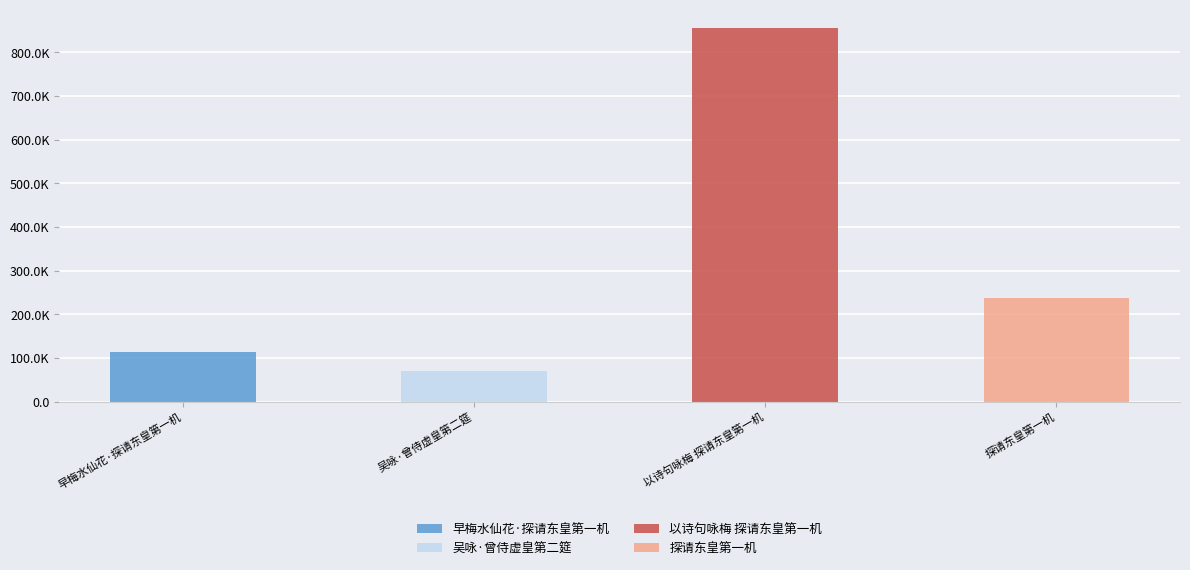

Where does the data first go above 236774?

以诗句咏梅 探请东皇第一机